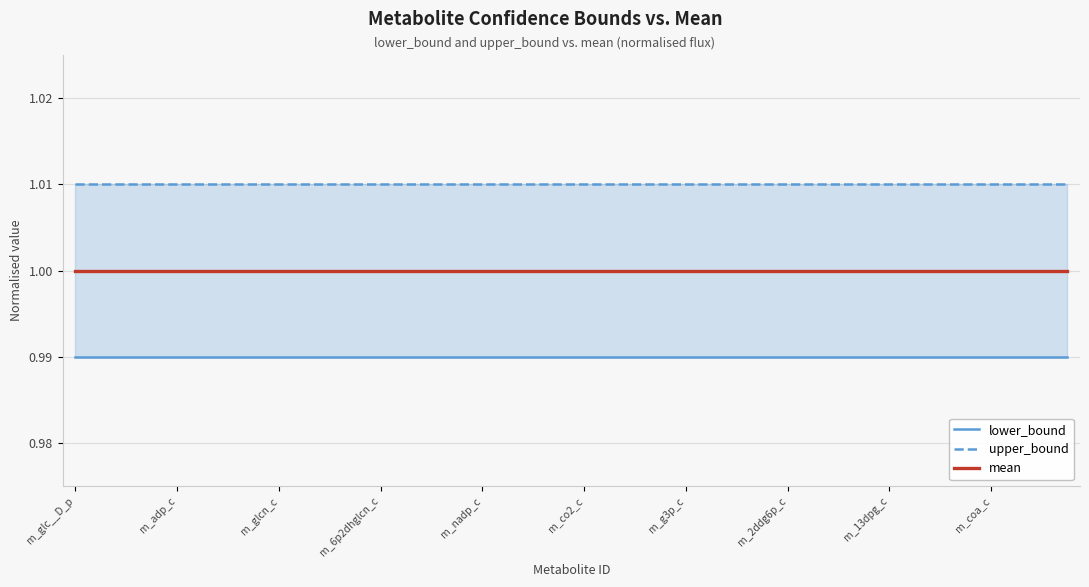

How many lines are shown in the chart?

3